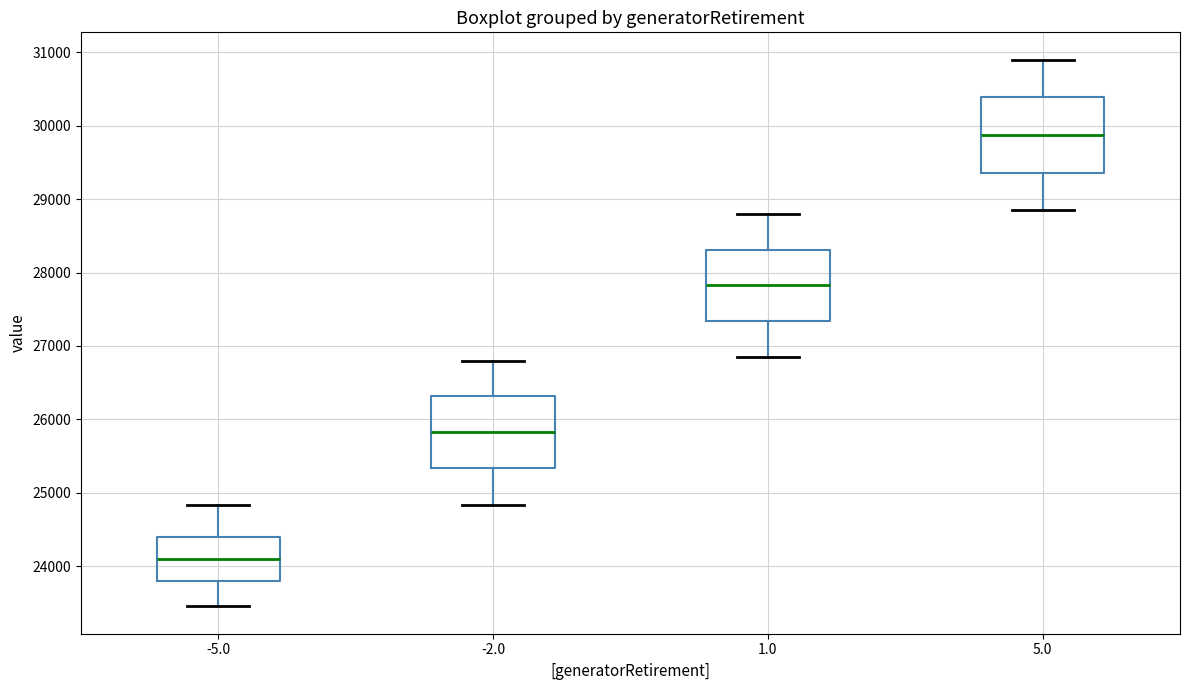

Reading left to right, transcribe this box plot: for each box, give where its median line is, the range the box spans, and where its two whiskers end, as read against the y-axis. The values are not printed on the chart, so give them approximately, as read against the axis.

-5.0: median 24100, box 23800 to 24400, whiskers 23500 to 24800
-2.0: median 25800, box 25300 to 26300, whiskers 24800 to 26800
1.0: median 27800, box 27300 to 28300, whiskers 26900 to 28800
5.0: median 29900, box 29400 to 30400, whiskers 28900 to 30900